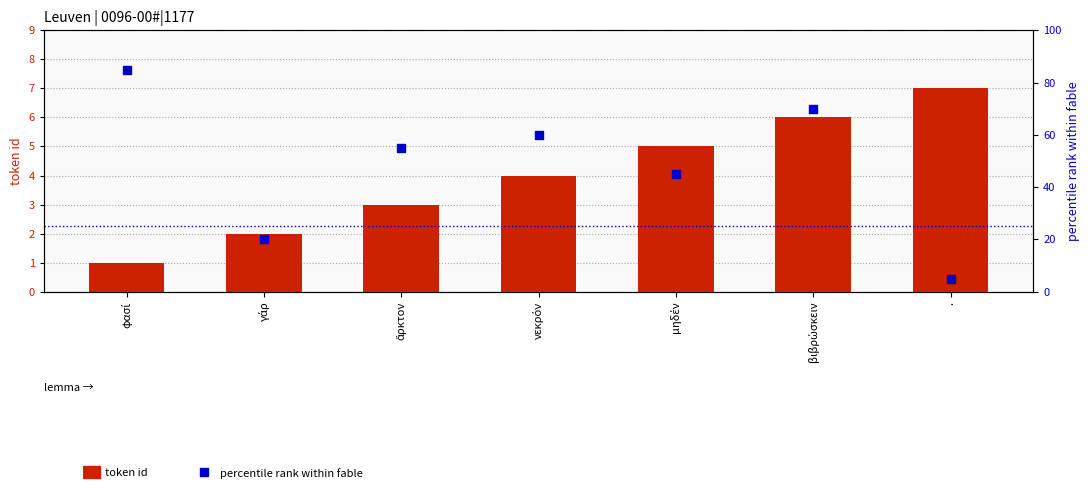

At which category is the sum across all series the highest?

φασί